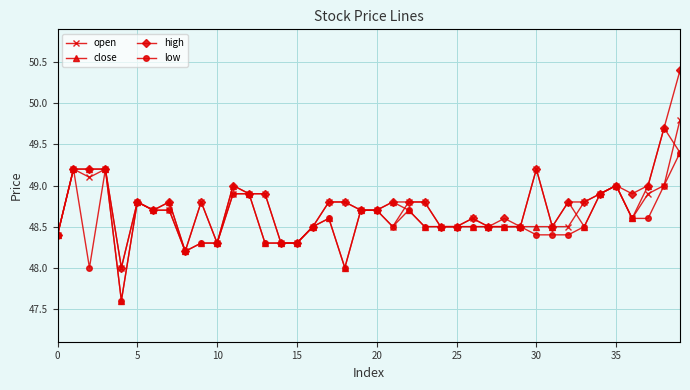

Reading left to right, extract all data points from this chart.

open: 48.4	49.2	49.1	49.2	48.0	48.8	48.7	48.7	48.2	48.8	48.3	48.9	48.9	48.9	48.3	48.3	48.5	48.8	48.8	48.7	48.7	48.5	48.8	48.8	48.5	48.5	48.6	48.5	48.5	48.5	49.2	48.5	48.5	48.8	48.9	49.0	48.6	48.9	49.0	49.8
close: 48.4	49.2	49.2	49.2	47.6	48.8	48.7	48.8	48.2	48.3	48.3	49.0	48.9	48.3	48.3	48.3	48.5	48.6	48.0	48.7	48.7	48.8	48.7	48.5	48.5	48.5	48.5	48.5	48.5	48.5	48.5	48.5	48.8	48.5	48.9	49.0	48.6	49.0	49.7	49.4
high: 48.4	49.2	49.2	49.2	48.0	48.8	48.7	48.8	48.2	48.8	48.3	49.0	48.9	48.9	48.3	48.3	48.5	48.8	48.8	48.7	48.7	48.8	48.8	48.8	48.5	48.5	48.6	48.5	48.6	48.5	49.2	48.5	48.8	48.8	48.9	49.0	48.9	49.0	49.7	50.4
low: 48.4	49.2	48.0	49.2	47.6	48.8	48.7	48.7	48.2	48.3	48.3	48.9	48.9	48.3	48.3	48.3	48.5	48.6	48.0	48.7	48.7	48.5	48.7	48.5	48.5	48.5	48.5	48.5	48.5	48.5	48.4	48.4	48.4	48.5	48.9	49.0	48.6	48.6	49.0	49.4